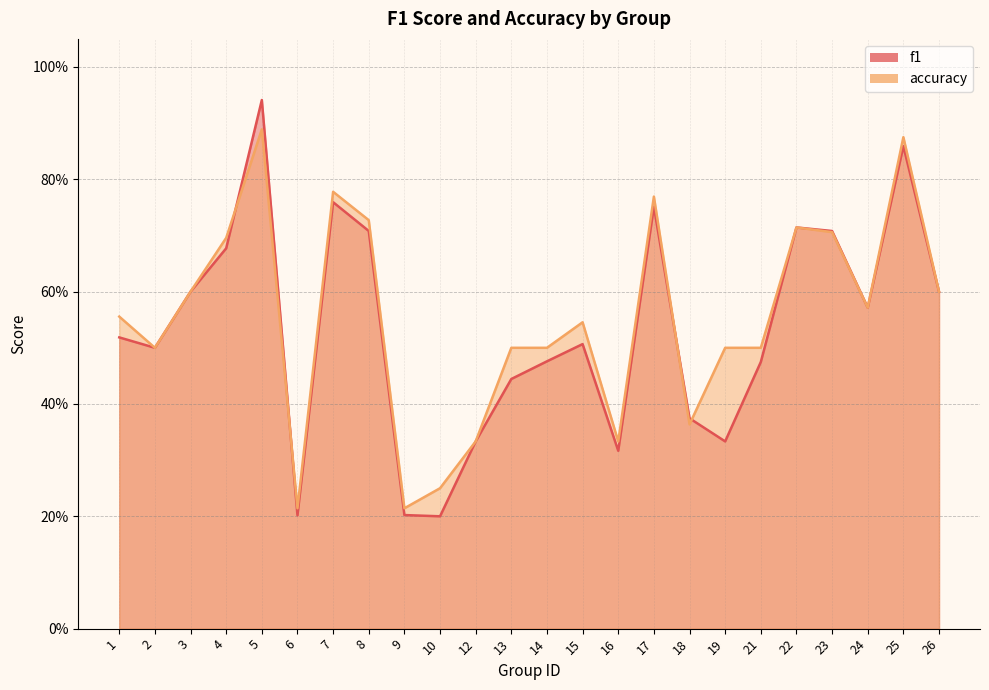

True or false: f1 has a value of 0.3 at 1.

False